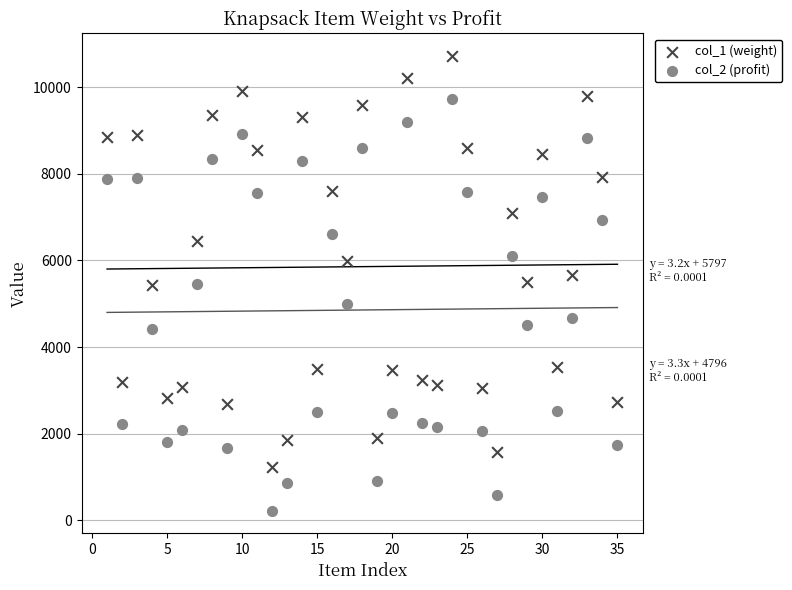

What is the X range (max minus min) for the scatter plot?

34